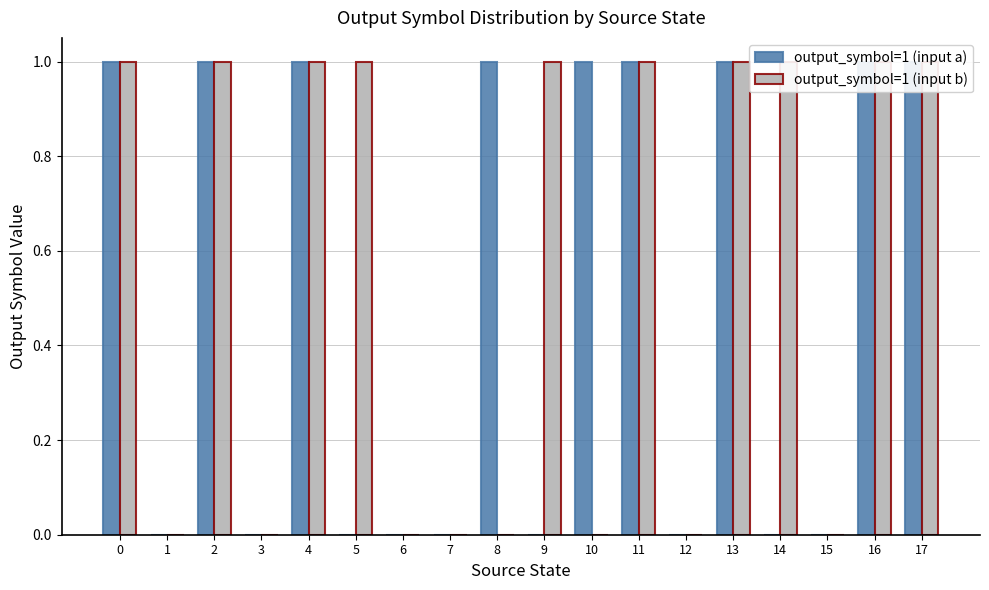

Rank the categories by output_symbol=1 (input b) value from lowest to highest.

1, 3, 6, 7, 8, 10, 12, 15, 0, 2, 4, 5, 9, 11, 13, 14, 16, 17